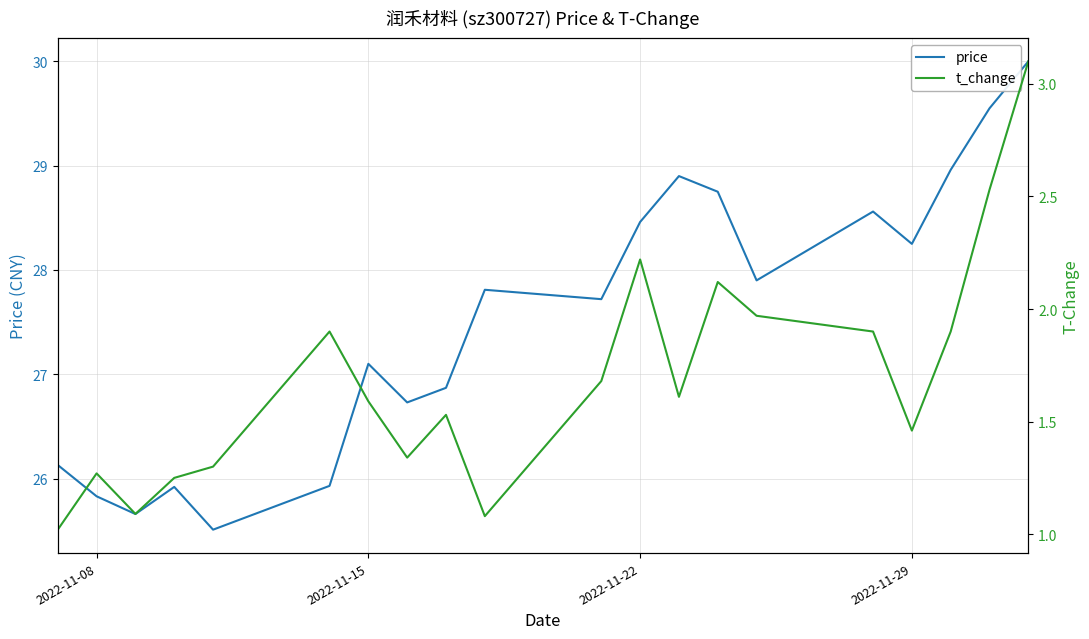

What is the value of the price point at the 1st from the left?

26.1